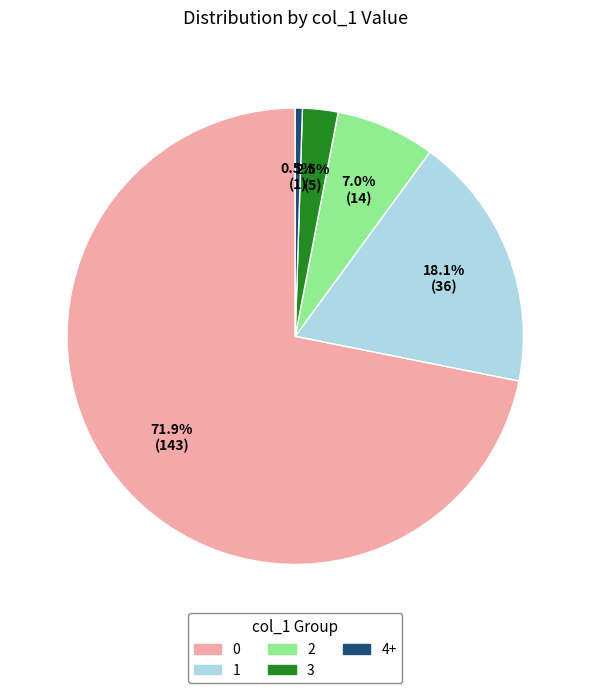

To the nearest percent, what is the difference between the largest and smallest slice percentages?

71%